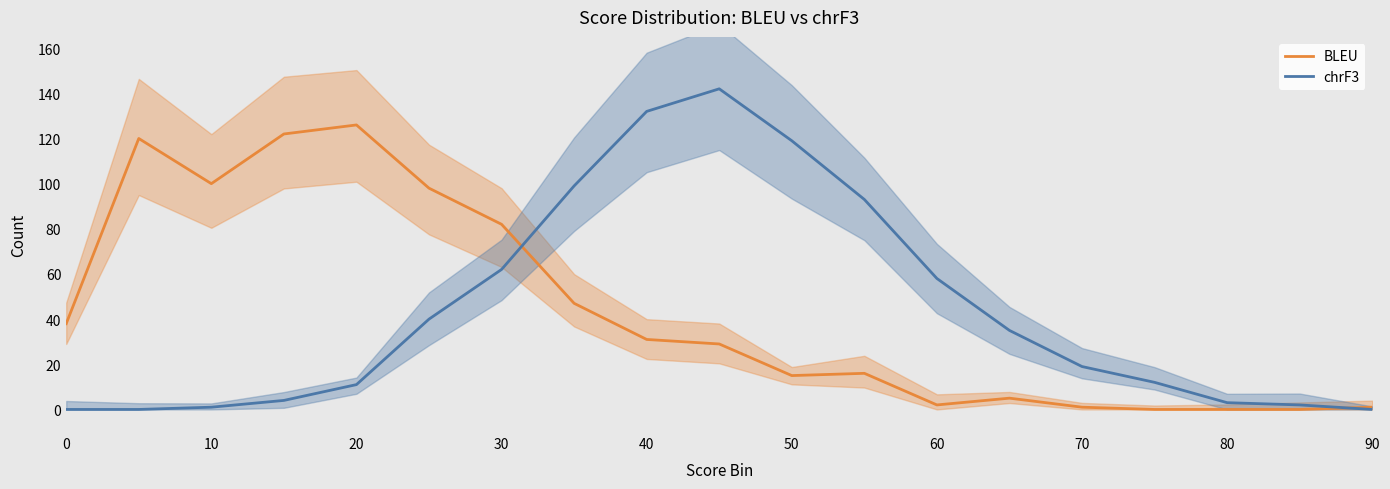

What is the maximum value for BLEU?

126